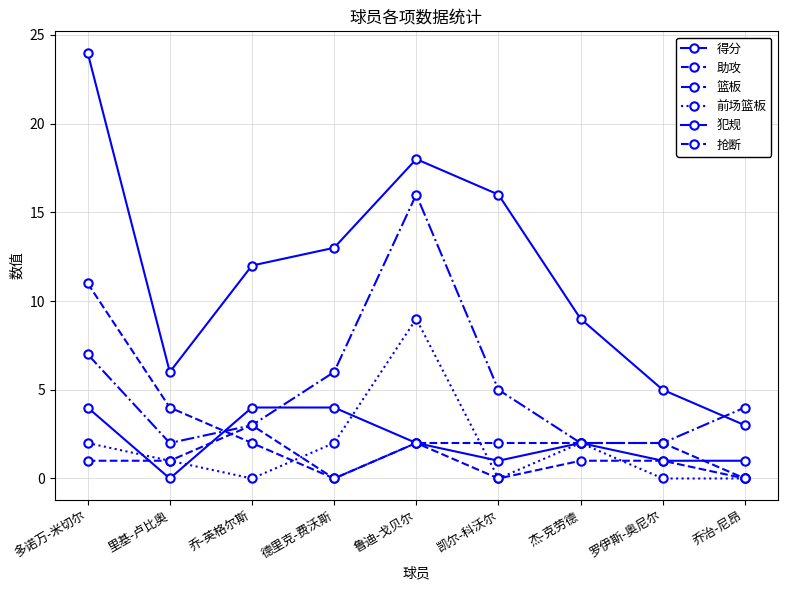

What is the average value of the 前场篮板 series?

2